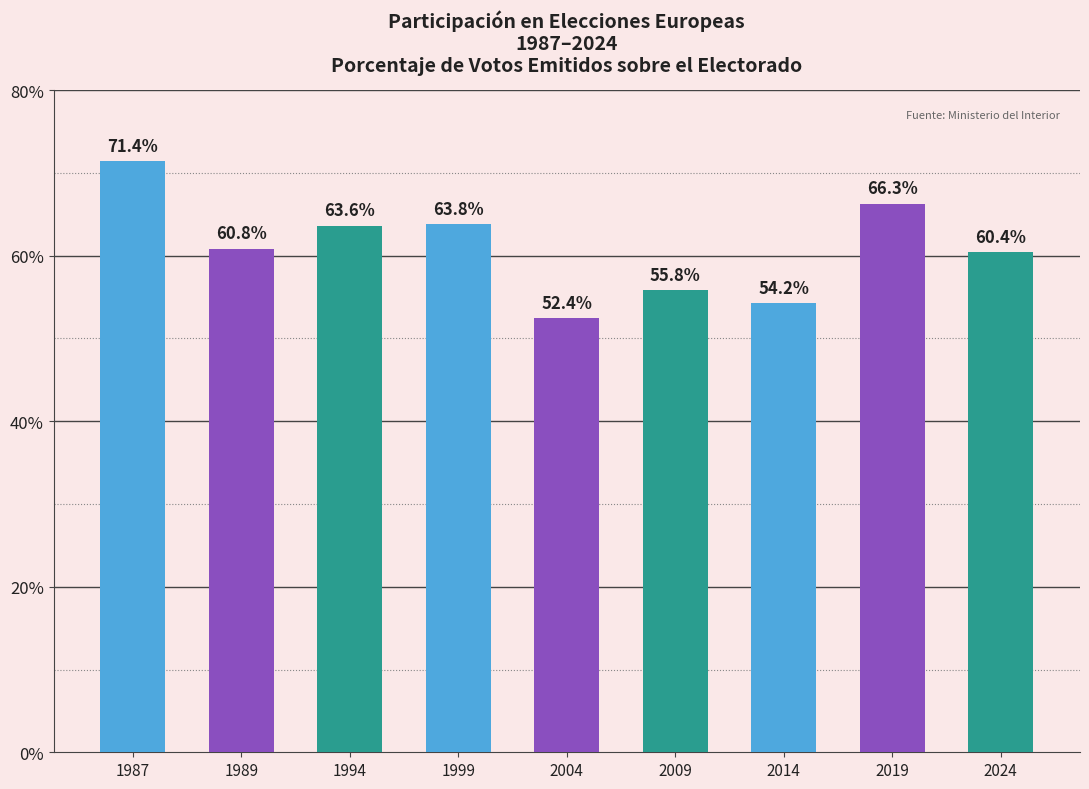

Does the chart contain any negative values?

No